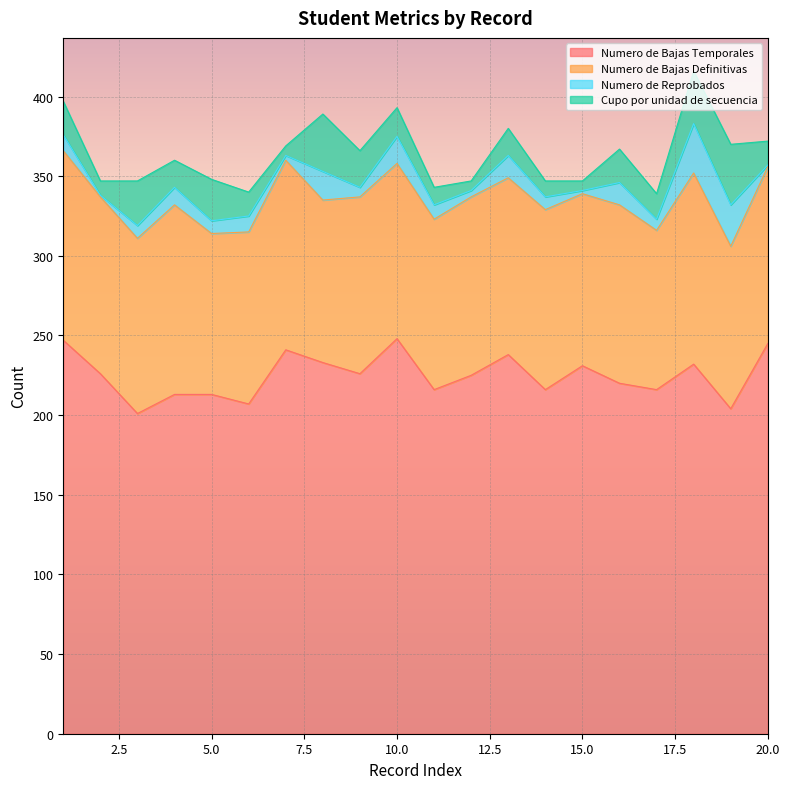

What is the sum of all Numero de Bajas Definitivas values?

2206